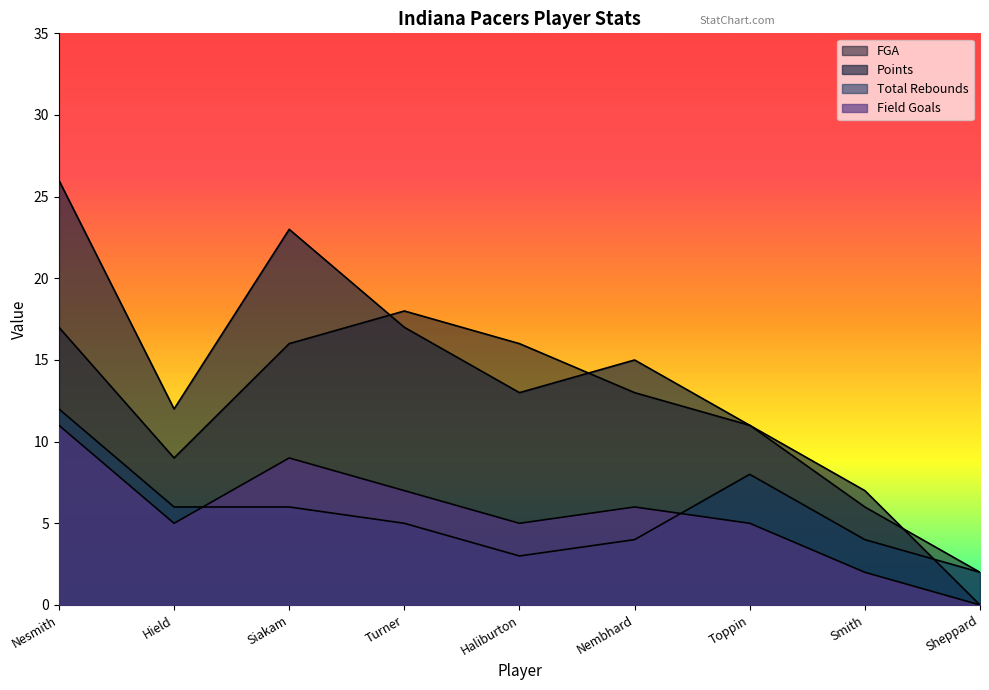

Is it true that Field Goals equals 8 at Hield?

False